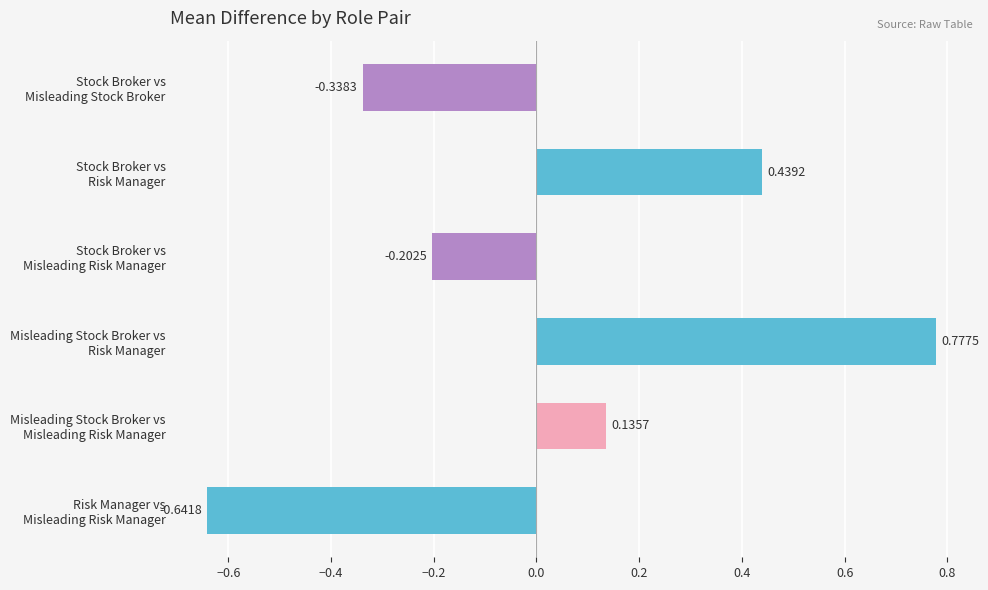

What is the difference between the maximum and minimum values?

1.4